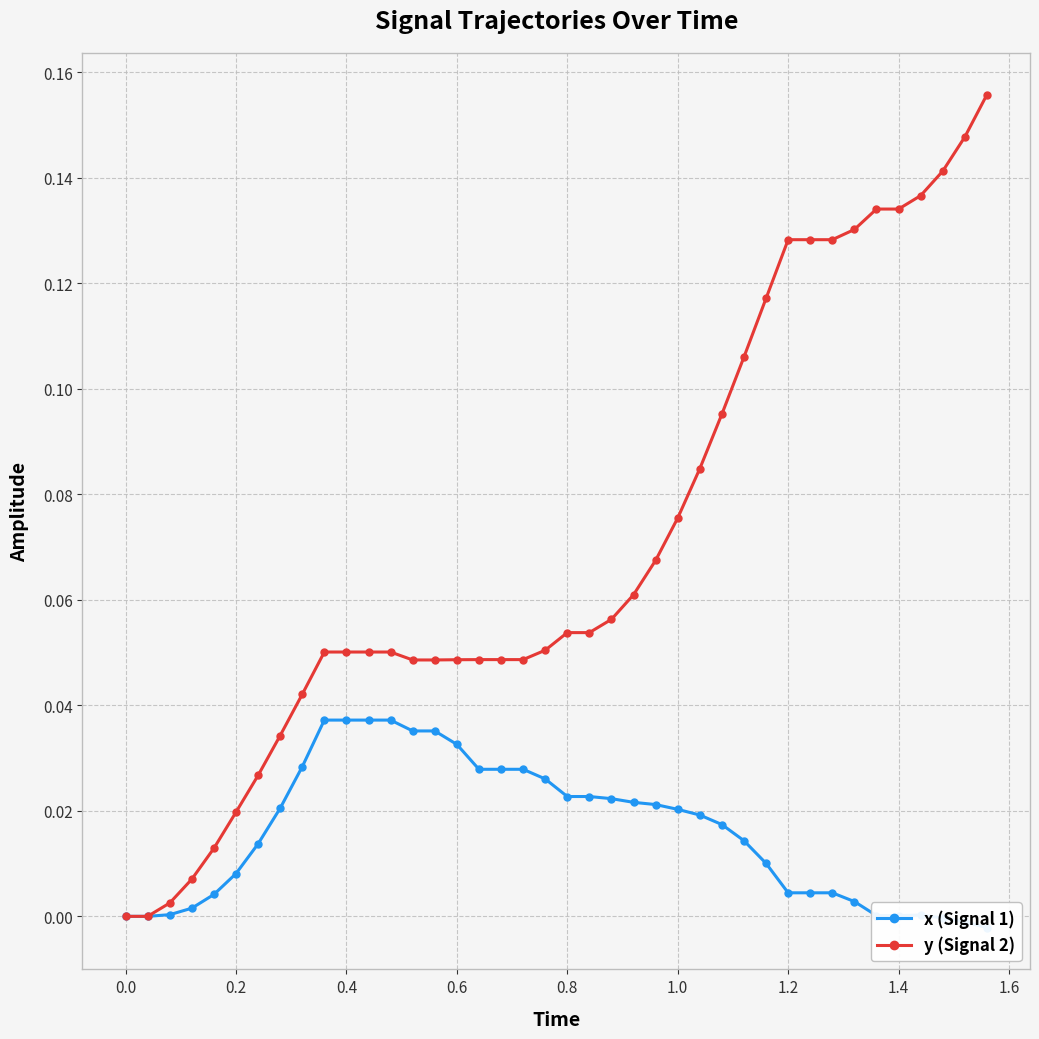

How many lines are shown in the chart?

2